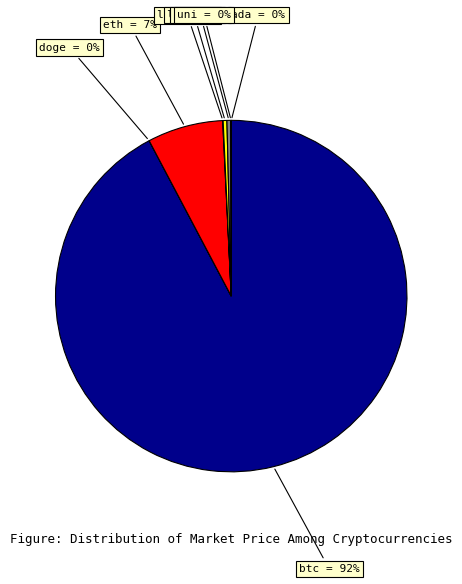

Is it true that sol is 0% of the pie?

True